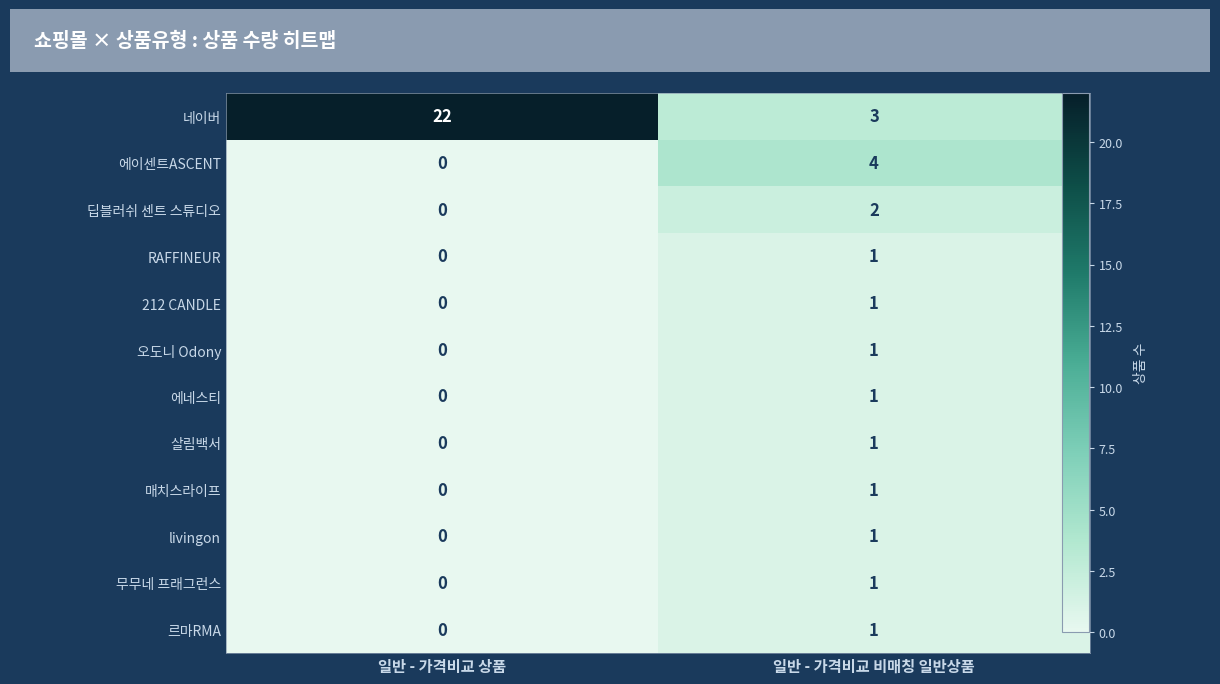

Reading left to right, list all the values displayed in this chart.

네이버: 일반 - 가격비교 상품=22	일반 - 가격비교 비매칭 일반상품=3
에이센트ASCENT: 일반 - 가격비교 상품=0	일반 - 가격비교 비매칭 일반상품=4
딥블러쉬 센트 스튜디오: 일반 - 가격비교 상품=0	일반 - 가격비교 비매칭 일반상품=2
RAFFINEUR: 일반 - 가격비교 상품=0	일반 - 가격비교 비매칭 일반상품=1
212 CANDLE: 일반 - 가격비교 상품=0	일반 - 가격비교 비매칭 일반상품=1
오도니 Odony: 일반 - 가격비교 상품=0	일반 - 가격비교 비매칭 일반상품=1
에네스티: 일반 - 가격비교 상품=0	일반 - 가격비교 비매칭 일반상품=1
살림백서: 일반 - 가격비교 상품=0	일반 - 가격비교 비매칭 일반상품=1
매치스라이프: 일반 - 가격비교 상품=0	일반 - 가격비교 비매칭 일반상품=1
livingon: 일반 - 가격비교 상품=0	일반 - 가격비교 비매칭 일반상품=1
무무네 프래그런스: 일반 - 가격비교 상품=0	일반 - 가격비교 비매칭 일반상품=1
르마RMA: 일반 - 가격비교 상품=0	일반 - 가격비교 비매칭 일반상품=1